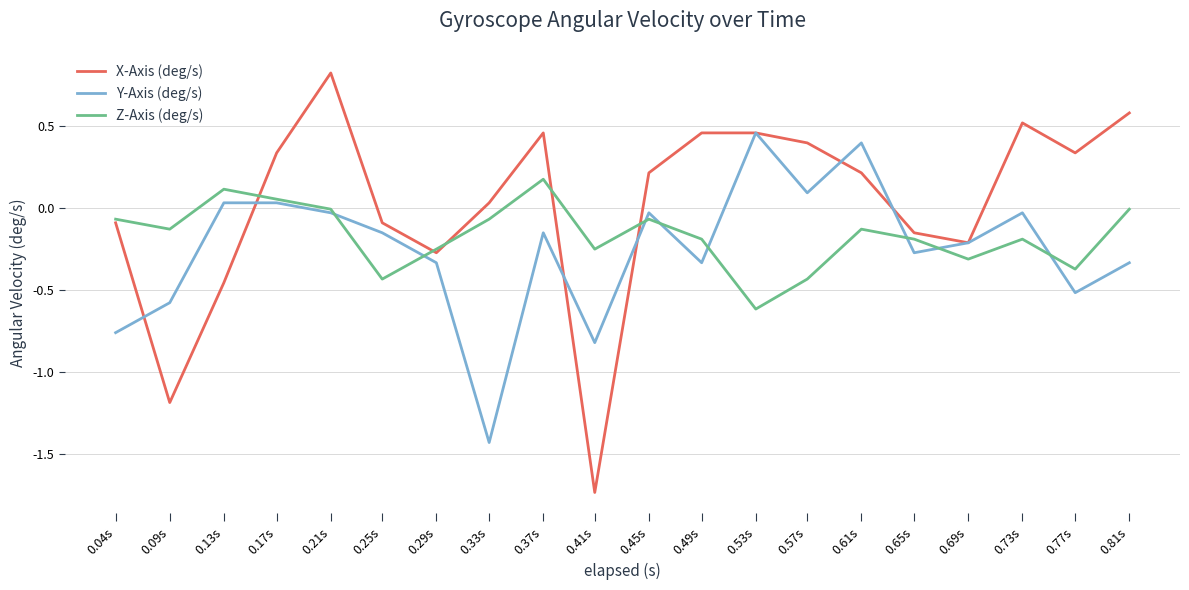

The value of Y-Axis (deg/s) at 0.09s is -0.8. True or false?

False